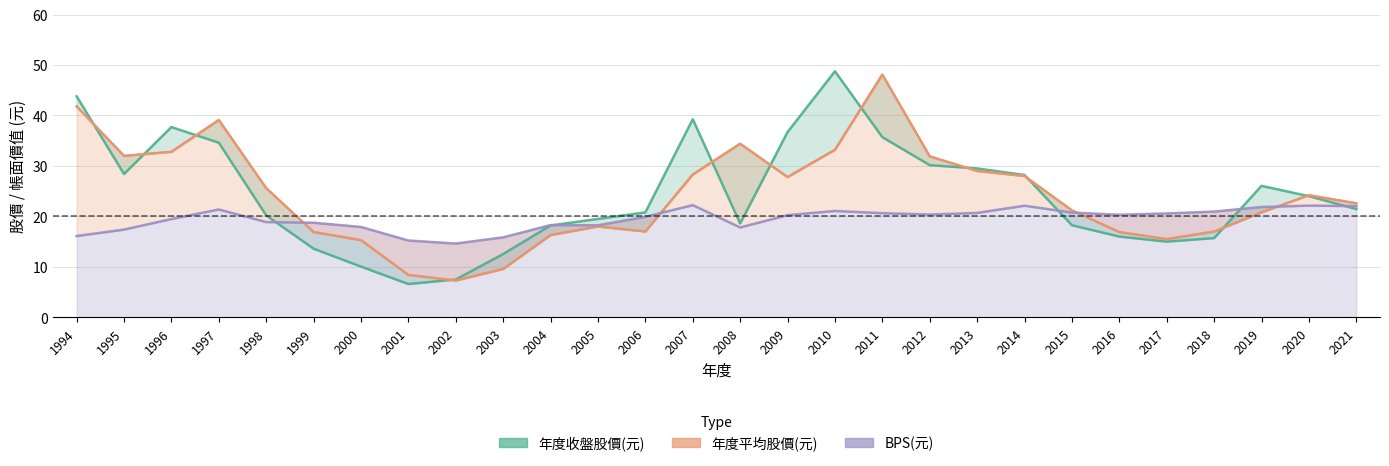

What is the value of the 年度收盤股價(元) point at the 21st from the left?

28.2